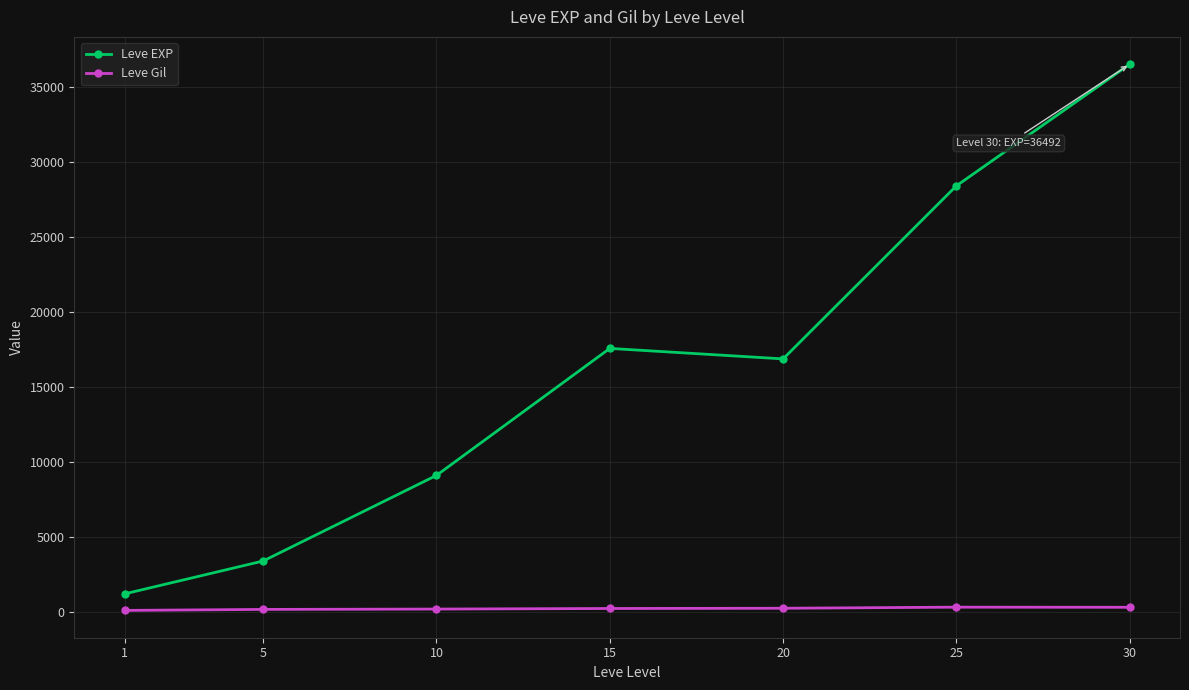

True or false: Leve EXP and Leve Gil intersect in this chart.

False